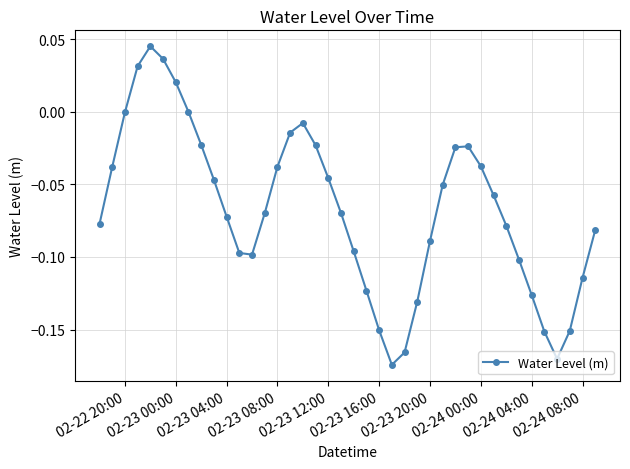

What is the sum of all values?

-2.7